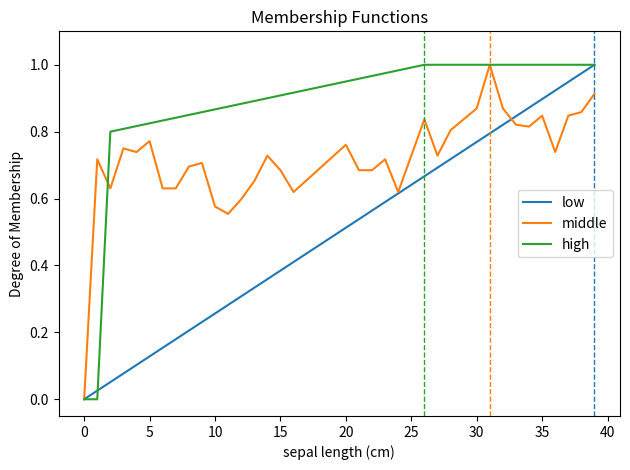

Which series has the largest total across all categories?

high